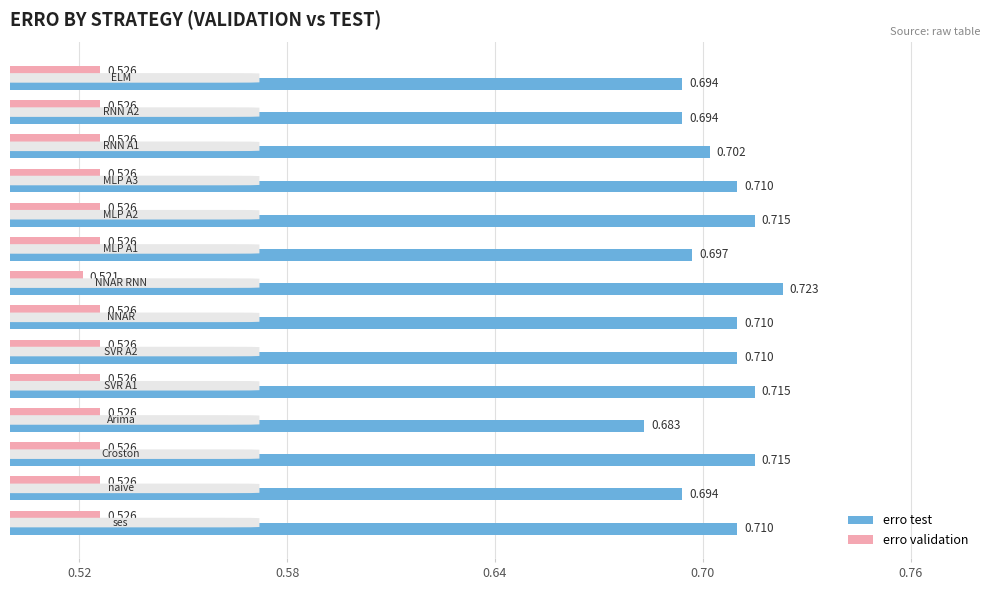

Which series has the largest total across all categories?

erro test